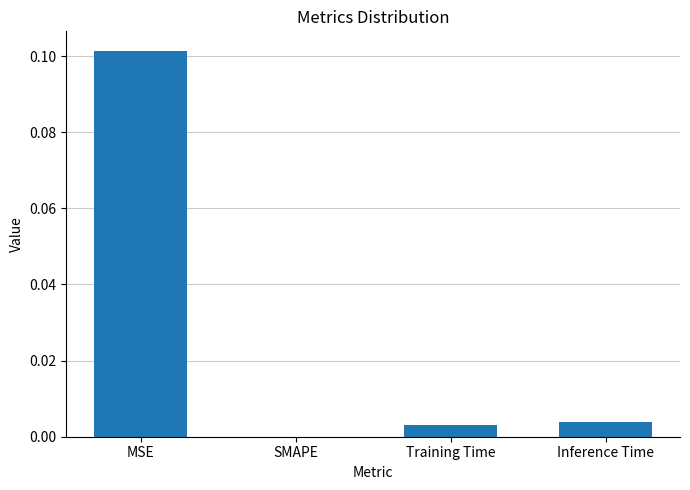

Between Training Time and MSE, which is larger?

MSE